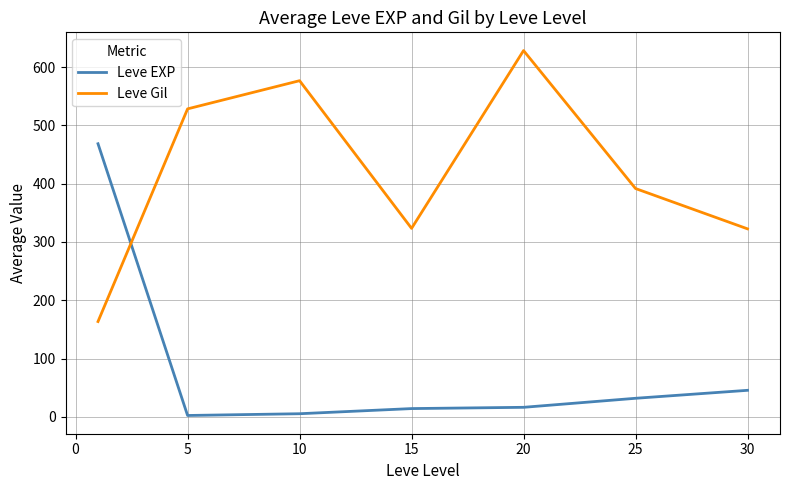

List the series in order of their overall mean, lowest first.

Leve EXP, Leve Gil